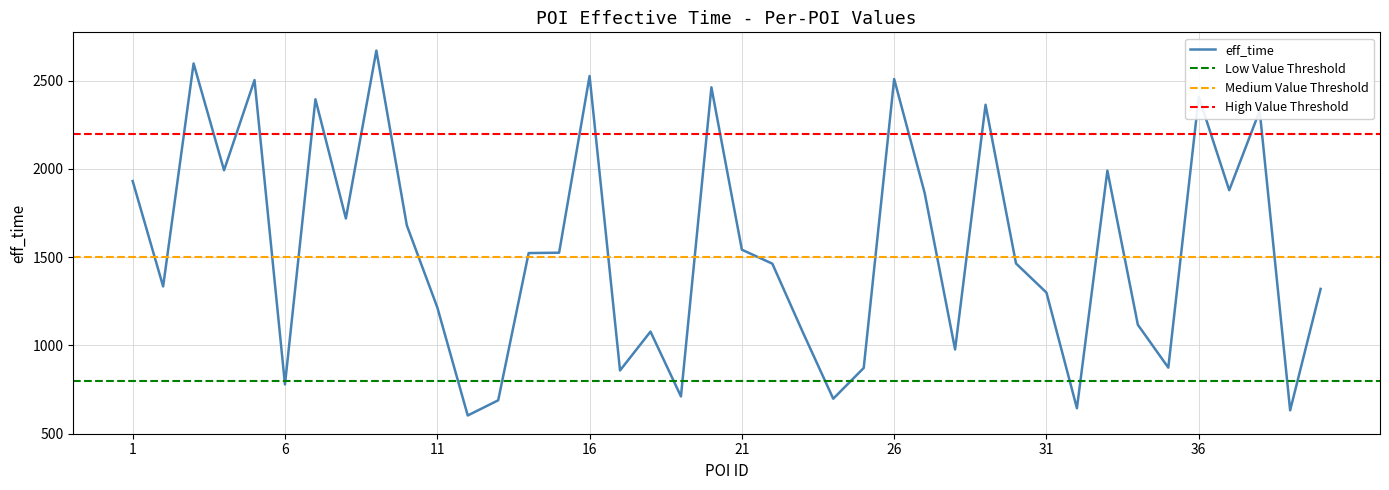

Where does the data first go above 1523?

1